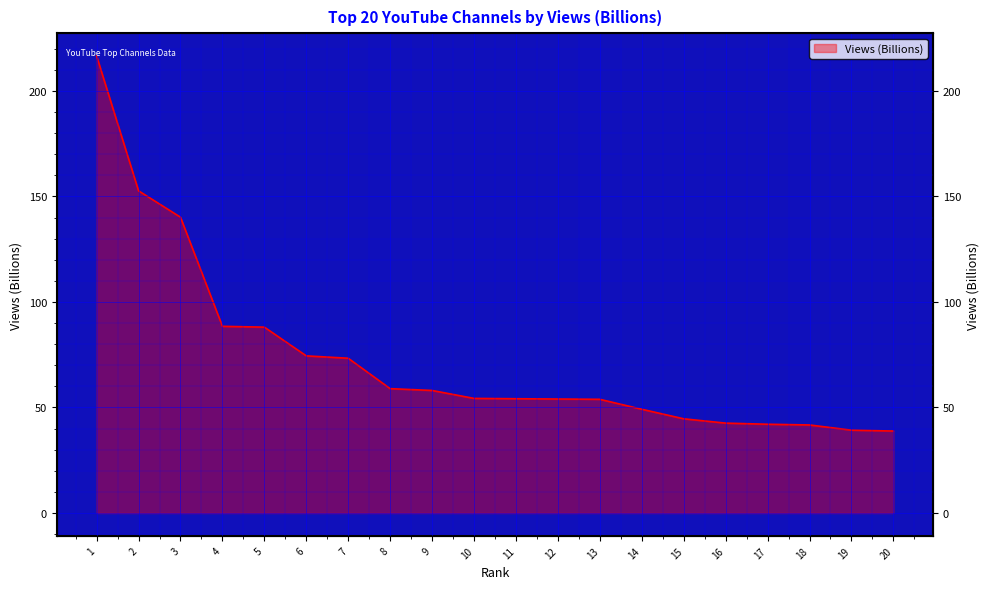

What is the difference between the values at 5 and 3?

52.1